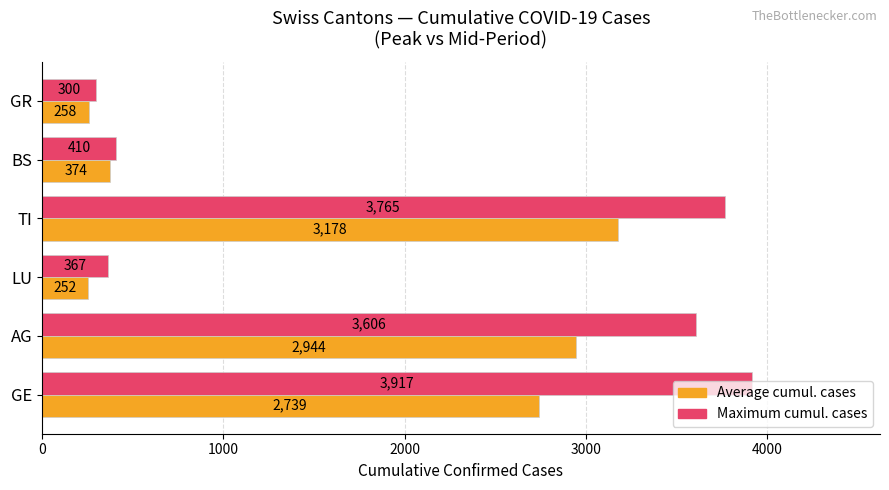

Rank the series at LU from highest to lowest value.

Maximum cumul. cases, Average cumul. cases